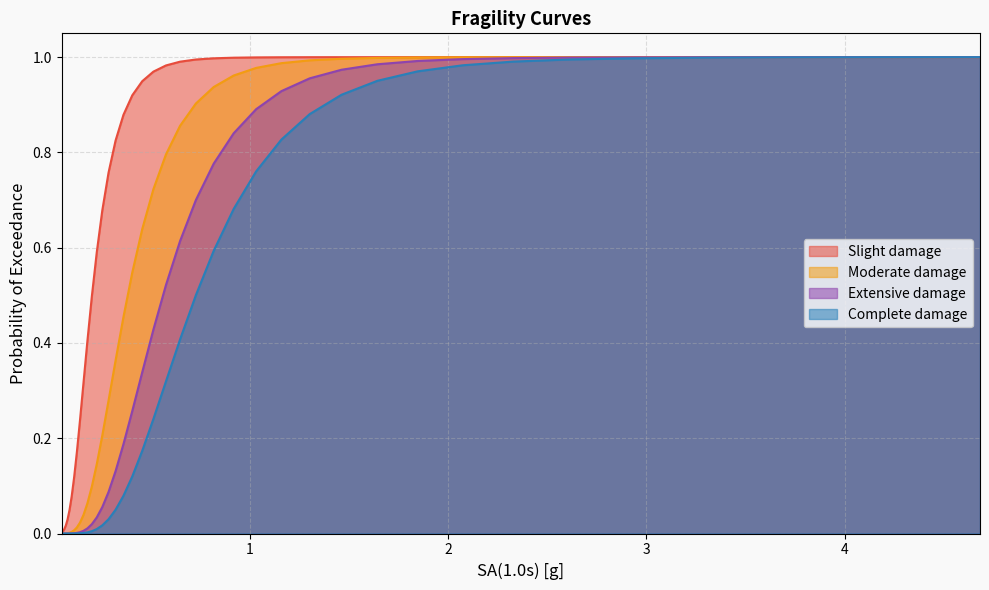

True or false: Complete_damage has more than 0 points higher than both neighbors.

False